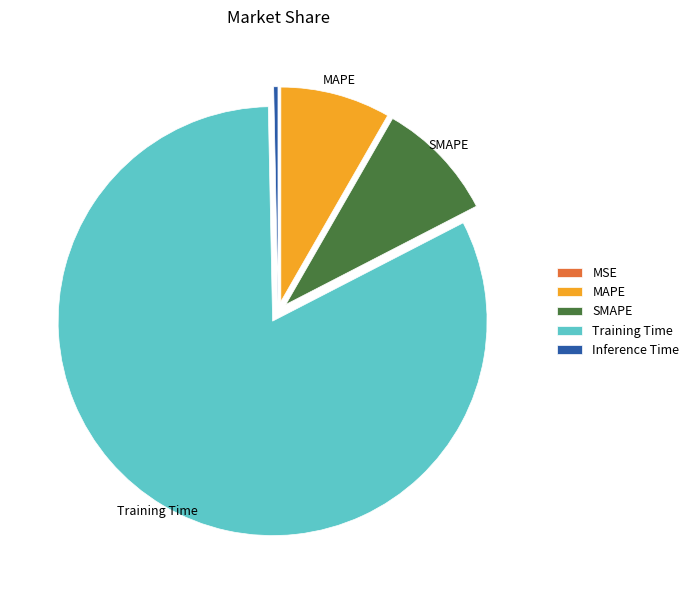

The Training Time slice represents 92% of the pie. True or false?

False